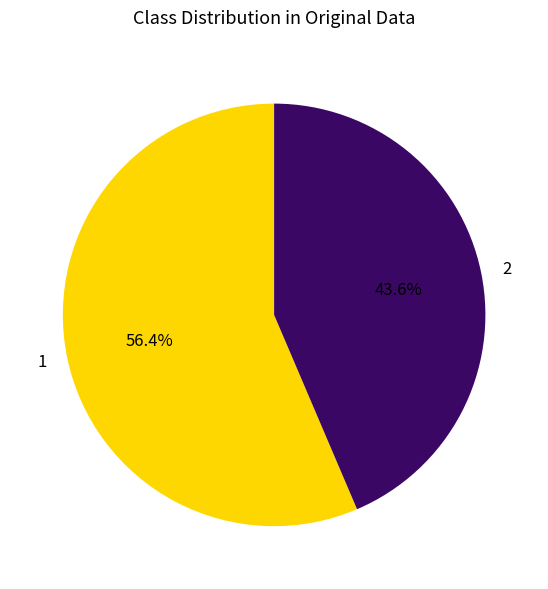

What percentage is NOT represented by 2?

56.4%